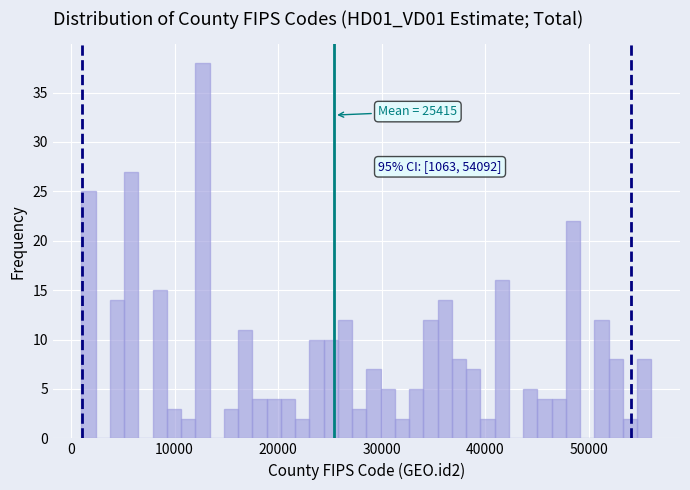

Read against the x-axis, roughly where is the centre of the tallest bar?

13000